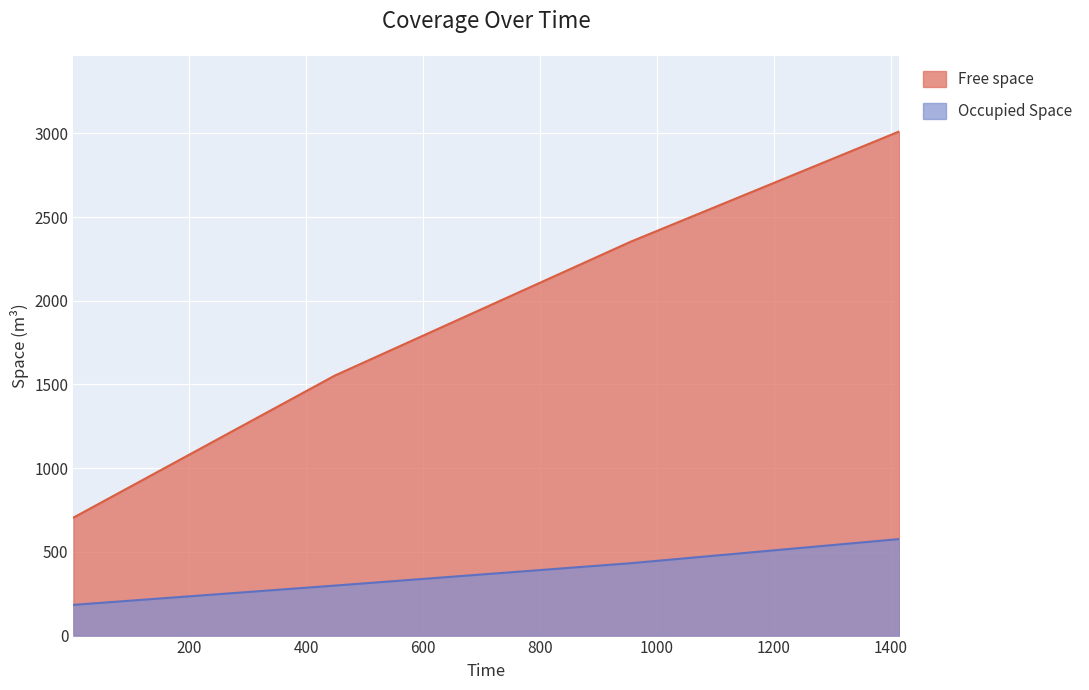

Rank the series by their average value, from lowest to highest.

Occupied Space, Free space